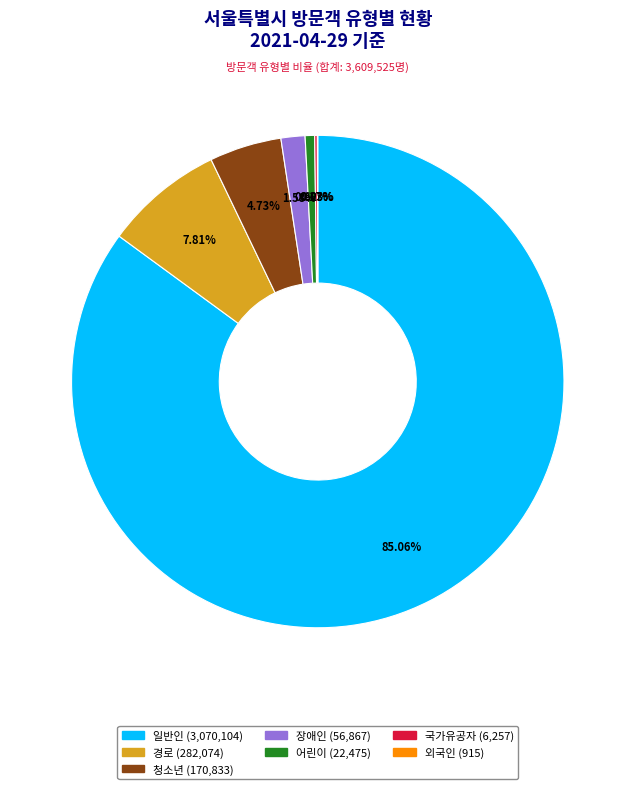

Which category has the biggest portion of the pie?

일반인